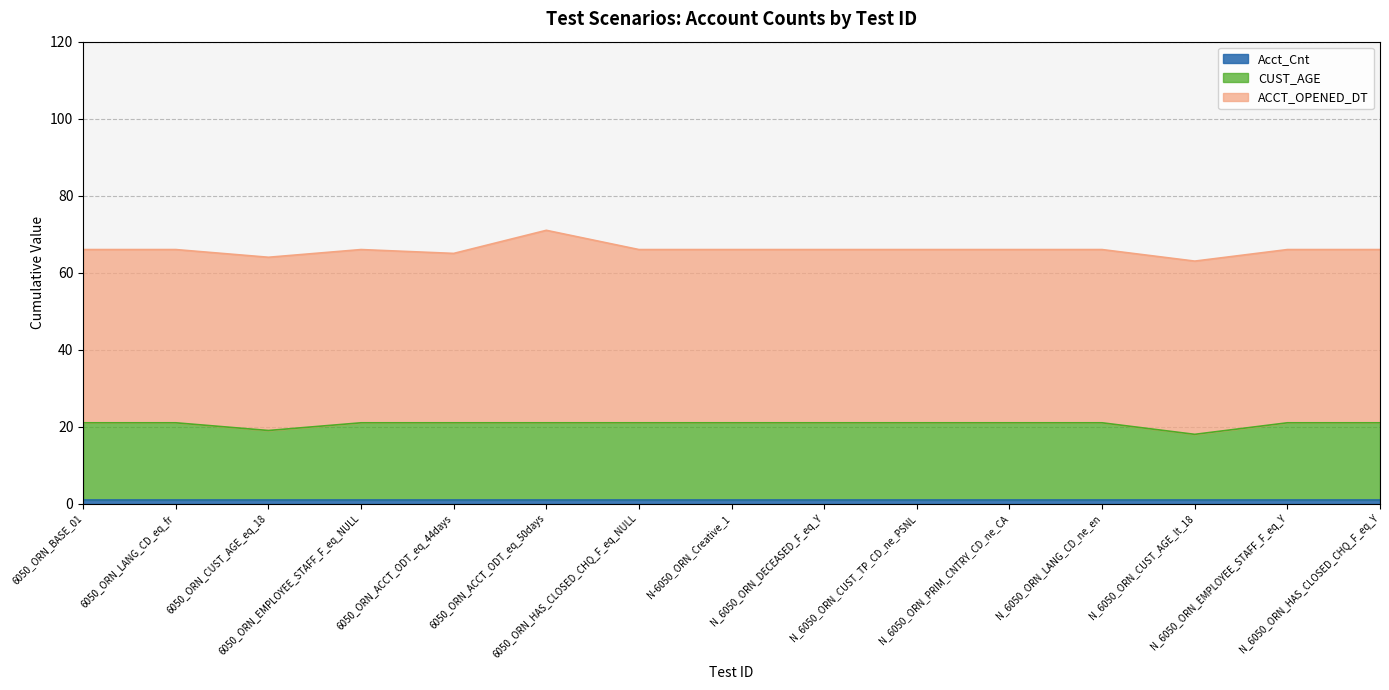

What is the difference between the maximum and second lowest values in the CUST_AGE series?

2